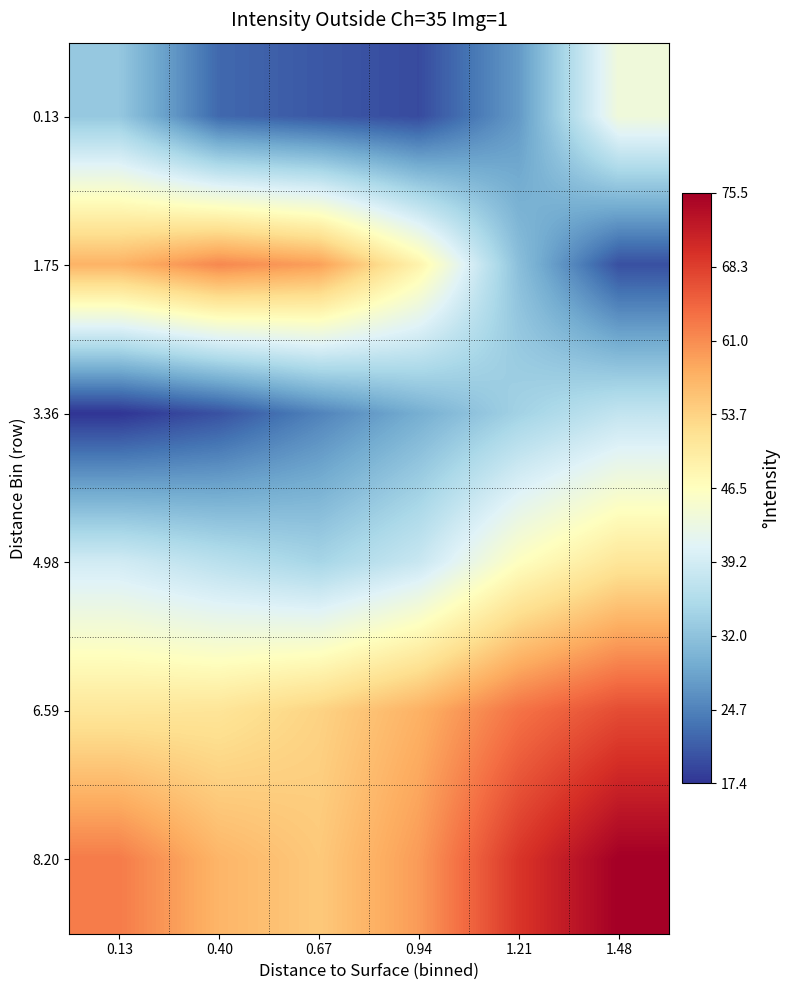

Reading right to left, transcribe all the data shown in this chart.

0.13: 1.48=43.7	1.21=27.2	0.94=19.5	0.67=20.7	0.40=22.2	0.13=32.7
1.75: 1.48=19.9	1.21=31.5	0.94=48.7	0.67=59.4	0.40=61.5	0.13=57.4
3.36: 1.48=37.5	1.21=34.1	0.94=29.4	0.67=24.8	0.40=20.1	0.13=17.4
4.98: 1.48=51.1	1.21=46.3	0.94=38.1	0.67=34.5	0.40=36.6	0.13=39.1
6.59: 1.48=66.9	1.21=63.3	0.94=57.5	0.67=53.7	0.40=51.2	0.13=50.9
8.20: 1.48=75.5	1.21=69.2	0.94=59.7	0.67=54.9	0.40=57.1	0.13=62.6